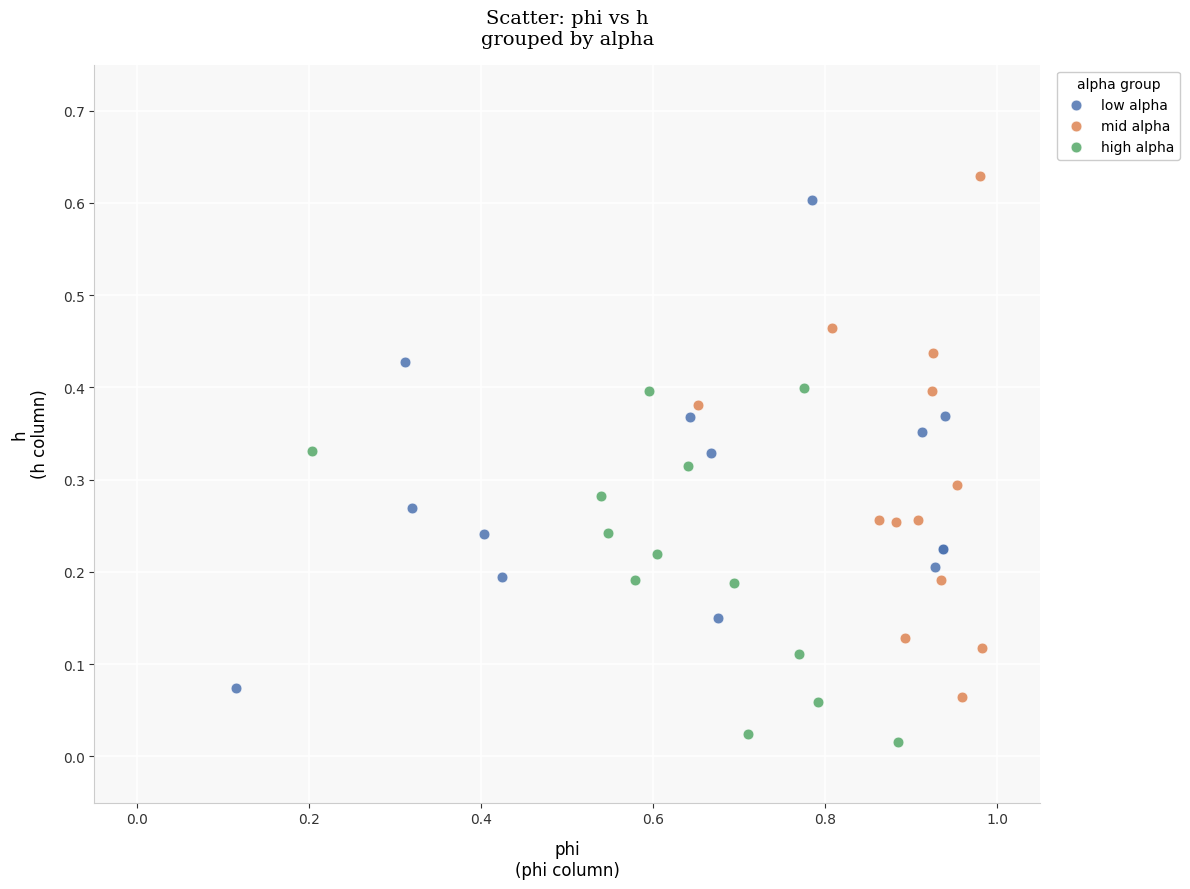

Which series has the widest spread of Y values?

mid alpha